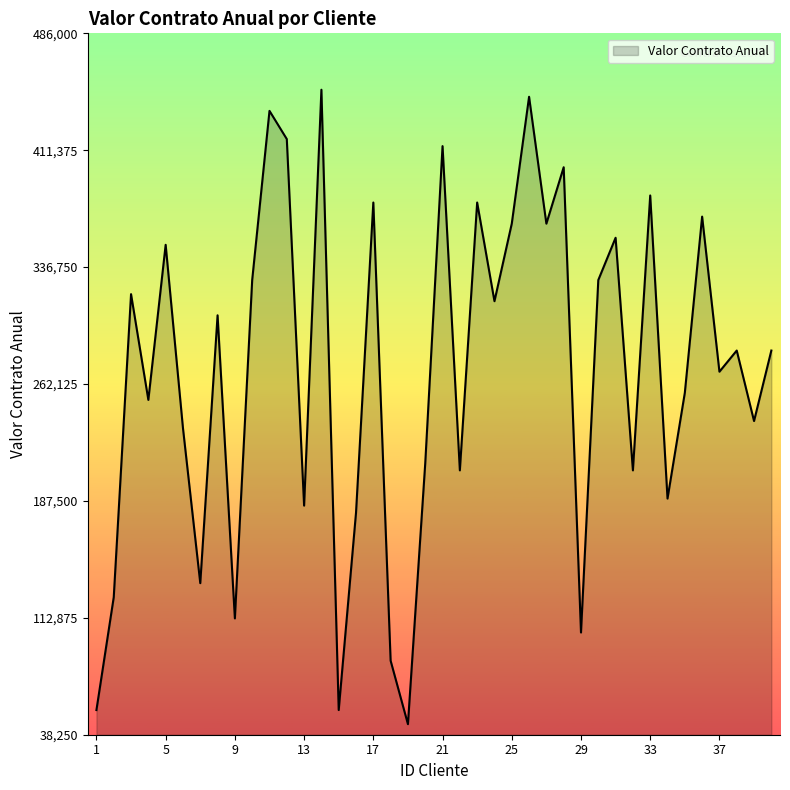

What is the minimum value shown in the chart?

45000